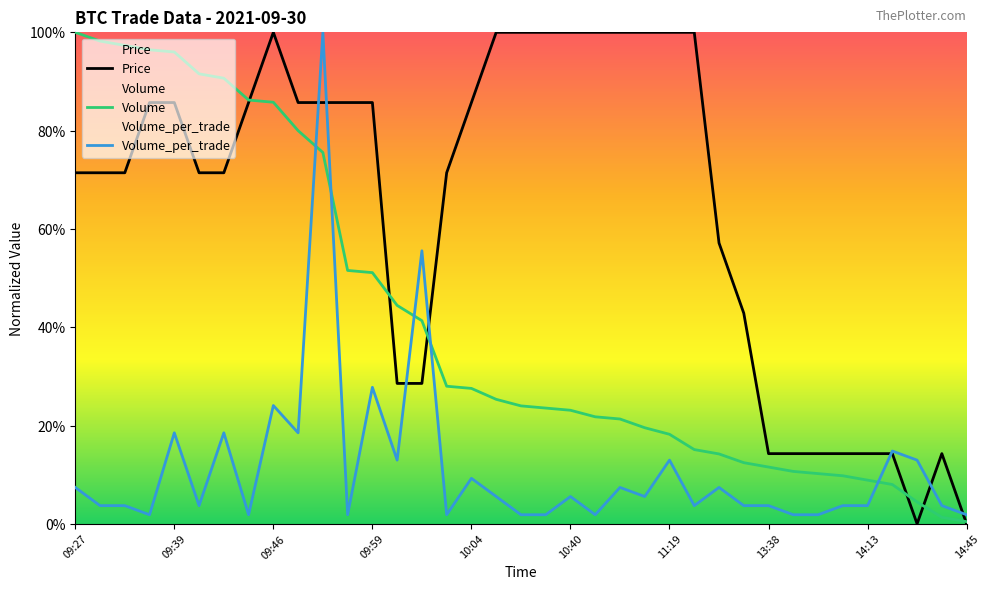

Reading left to right, extract all data points from this chart.

Price: 0.7	0.7	0.7	0.9	0.9	0.7	0.7	0.9	1.0	0.9	0.9	0.9	0.9	0.3	0.3	0.7	0.9	1.0	1.0	1.0	1.0	1.0	1.0	1.0	1.0	1.0	0.6	0.4	0.1	0.1	0.1	0.1	0.1	0.1	0.0	0.1	0.0
Volume: 1.0	1.0	1.0	1.0	1.0	0.9	0.9	0.9	0.9	0.8	0.8	0.5	0.5	0.4	0.4	0.3	0.3	0.3	0.2	0.2	0.2	0.2	0.2	0.2	0.2	0.2	0.1	0.1	0.1	0.1	0.1	0.1	0.1	0.1	0.0	0.0	0.0
Volume_per_trade: 0.1	0.0	0.0	0.0	0.2	0.0	0.2	0.0	0.2	0.2	1.0	0.0	0.3	0.1	0.6	0.0	0.1	0.1	0.0	0.0	0.1	0.0	0.1	0.1	0.1	0.0	0.1	0.0	0.0	0.0	0.0	0.0	0.0	0.1	0.1	0.0	0.0